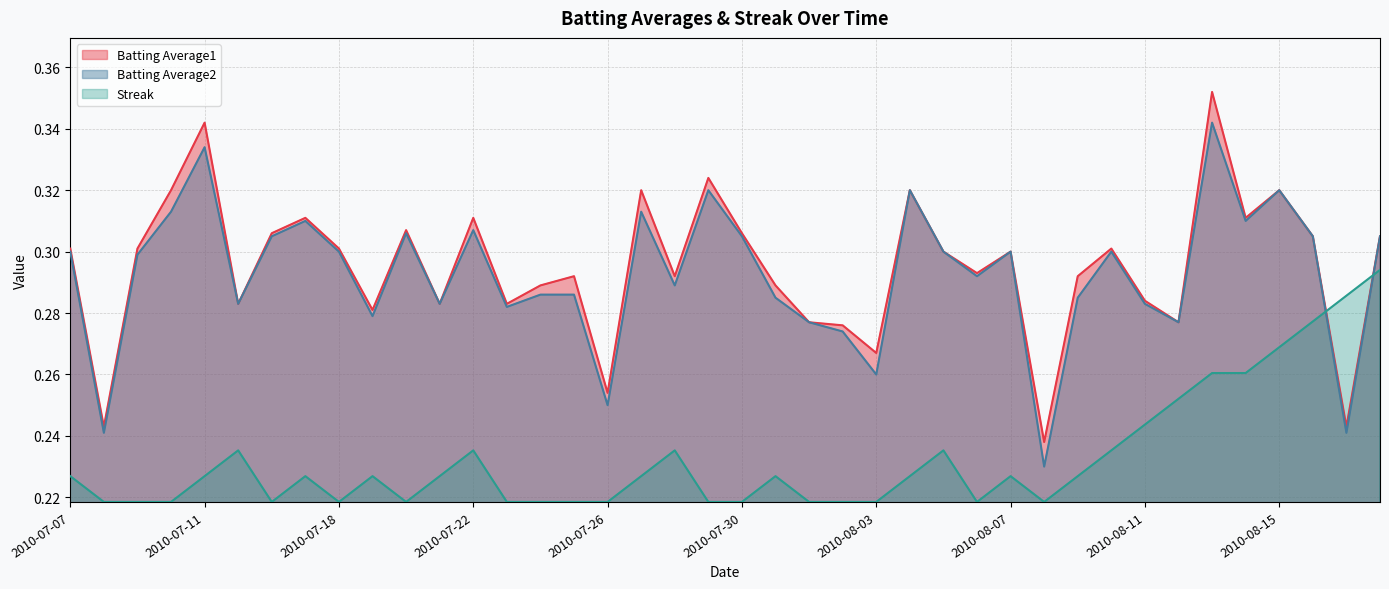

True or false: Batting Average2 and Batting Average1 intersect in this chart.

False